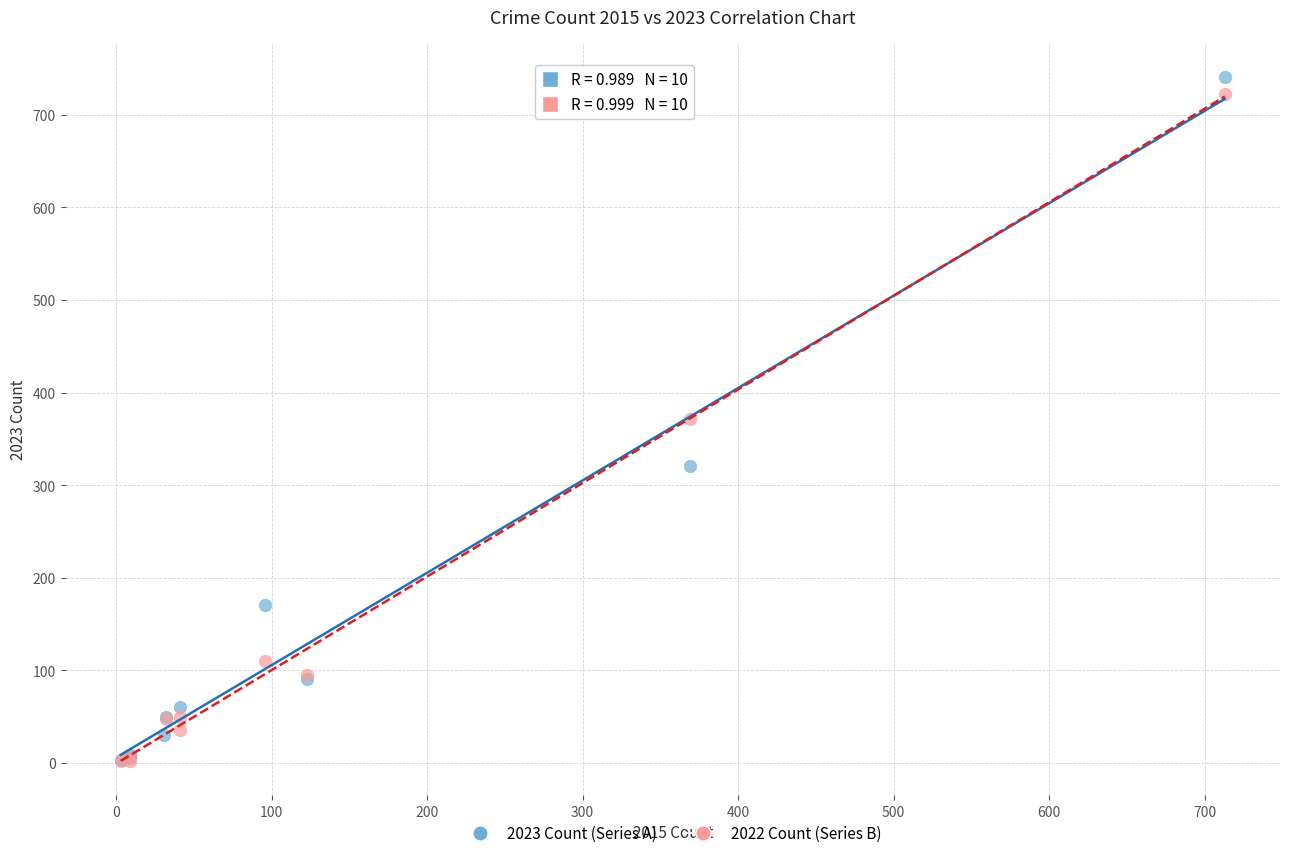

Which series has the largest Y range (max minus min)?

2023 Count (Series A)